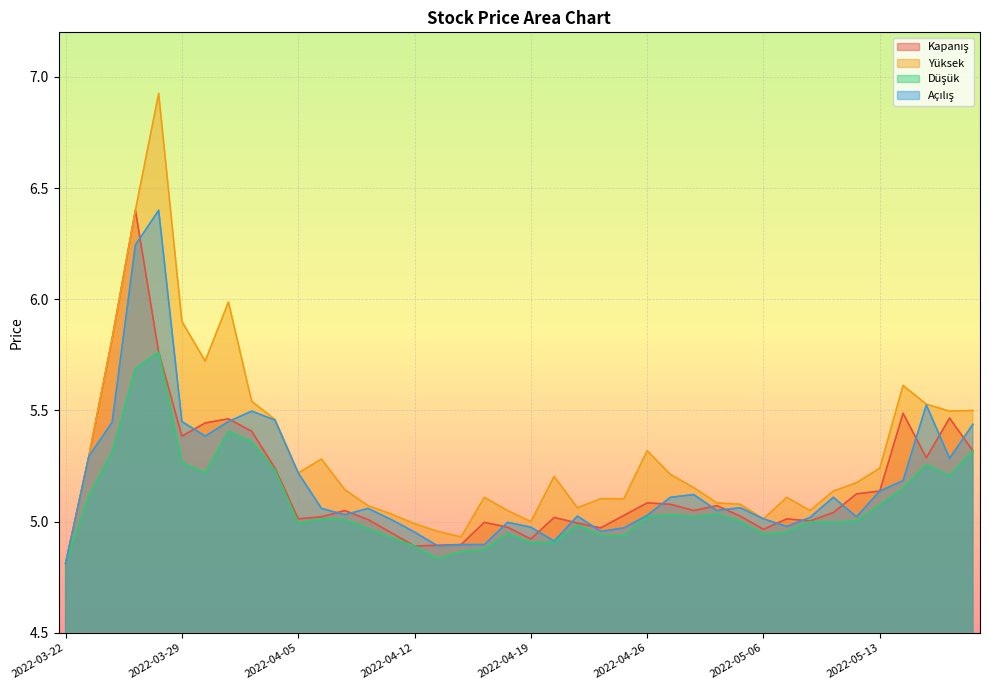

Read the Kapanış value at 2022-05-09.

5.0